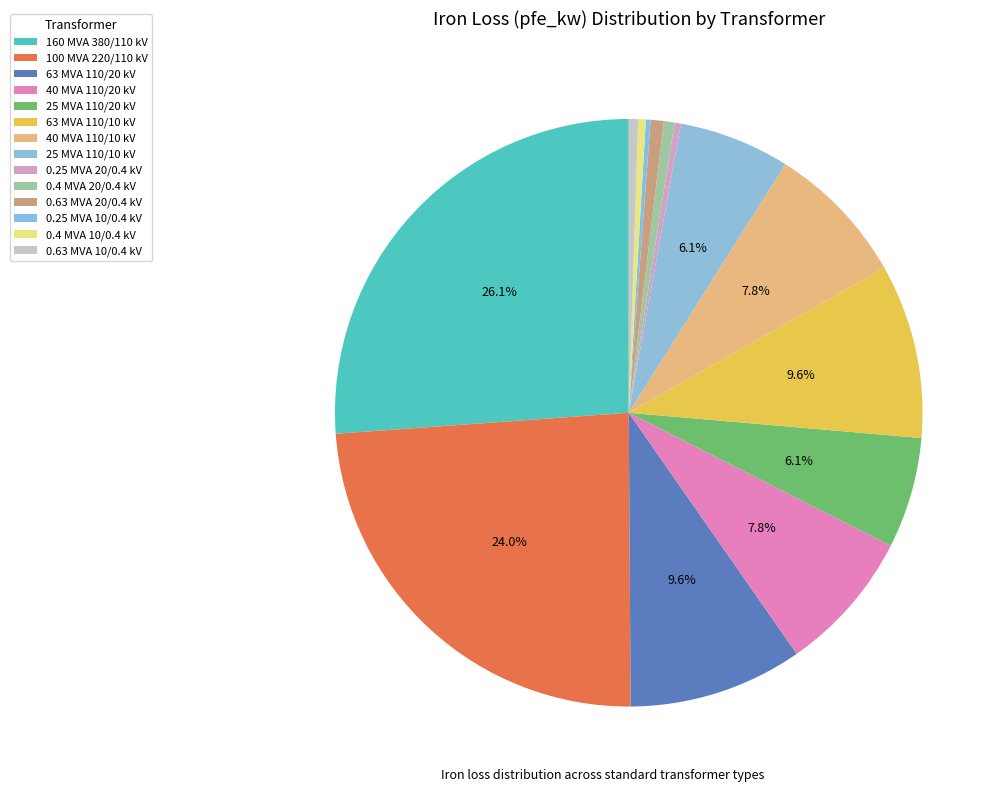

Which category has the smallest portion of the pie?

0.25 MVA 10/0.4 kV